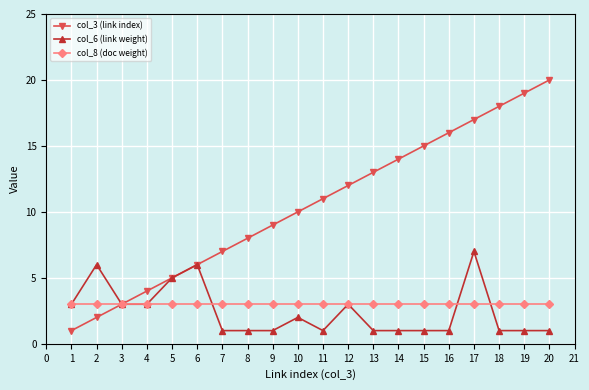

How many col_6 (link weight) values are between 1 and 3?

16